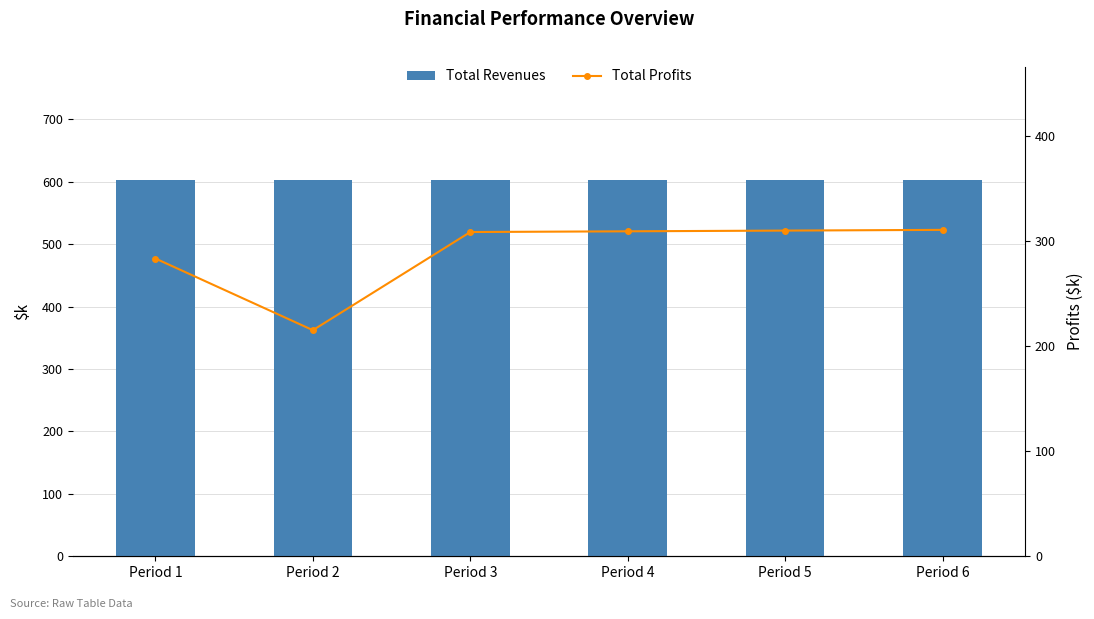

How many values in the Total Profits series exceed 309?

3